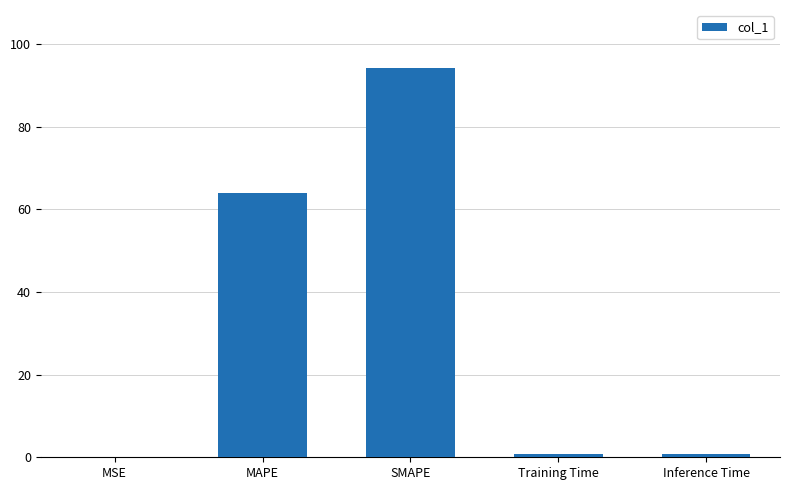

Which label corresponds to the largest value in the chart?

SMAPE